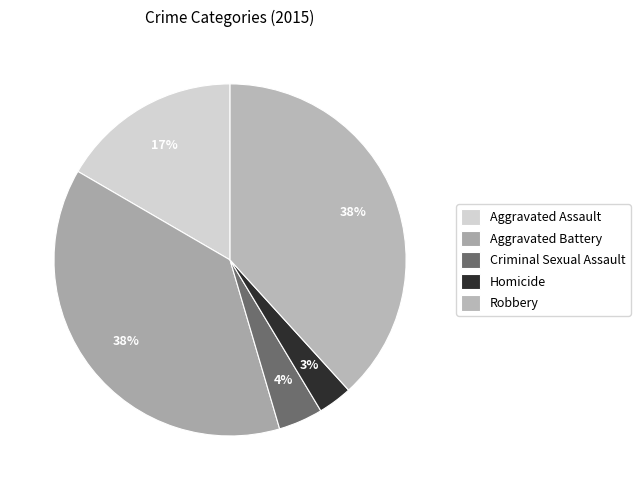

What is the largest slice in the pie chart?

Robbery